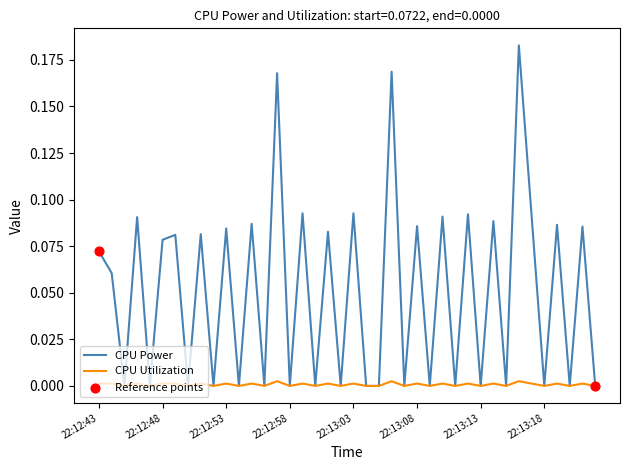

Which series has the widest spread of values?

CPU Power